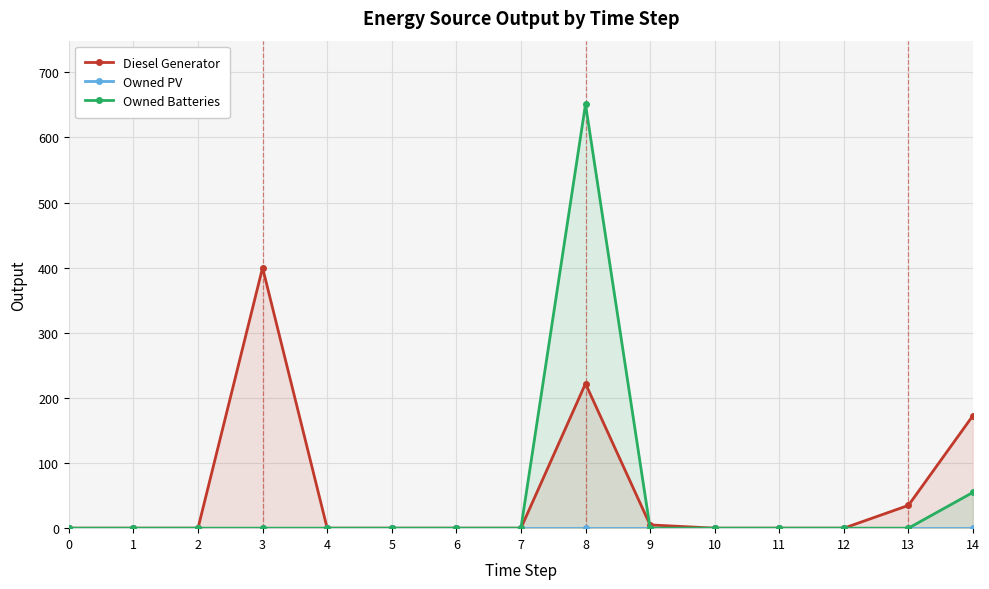

Reading left to right, extract all data points from this chart.

Diesel Generator: 0=0.0	1=0.0	2=0.0	3=400.0	4=0.0	5=0.0	6=0.0	7=0.0	8=222.0	9=5.0	10=0.0	11=0.0	12=0.0	13=35.0	14=173.0
Owned PV: 0=0.0	1=0.0	2=0.0	3=0.0	4=0.0	5=0.0	6=0.0	7=0.0	8=0.0	9=0.0	10=0.0	11=0.0	12=0.0	13=0.0	14=0.0
Owned Batteries: 0=0.0	1=0.0	2=0.0	3=0.0	4=0.0	5=0.0	6=0.0	7=0.0	8=651.0	9=0.0	10=0.0	11=0.0	12=0.0	13=0.0	14=55.0